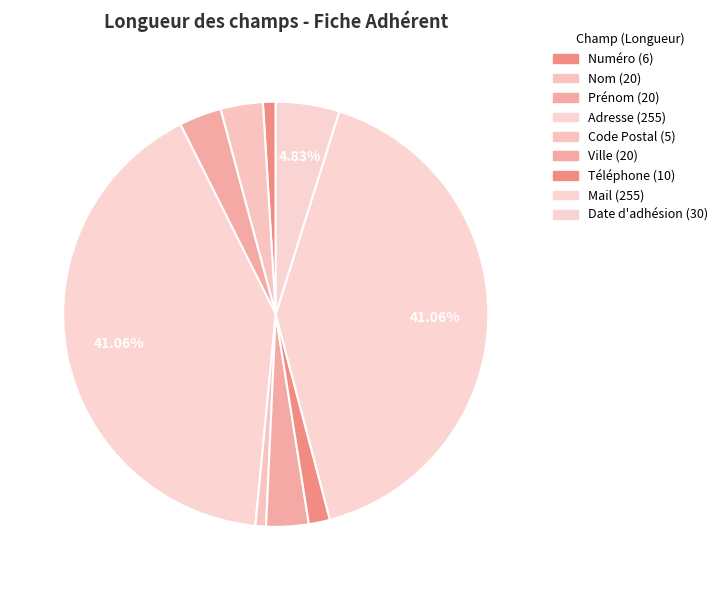

The Nom slice represents 3% of the pie. True or false?

True